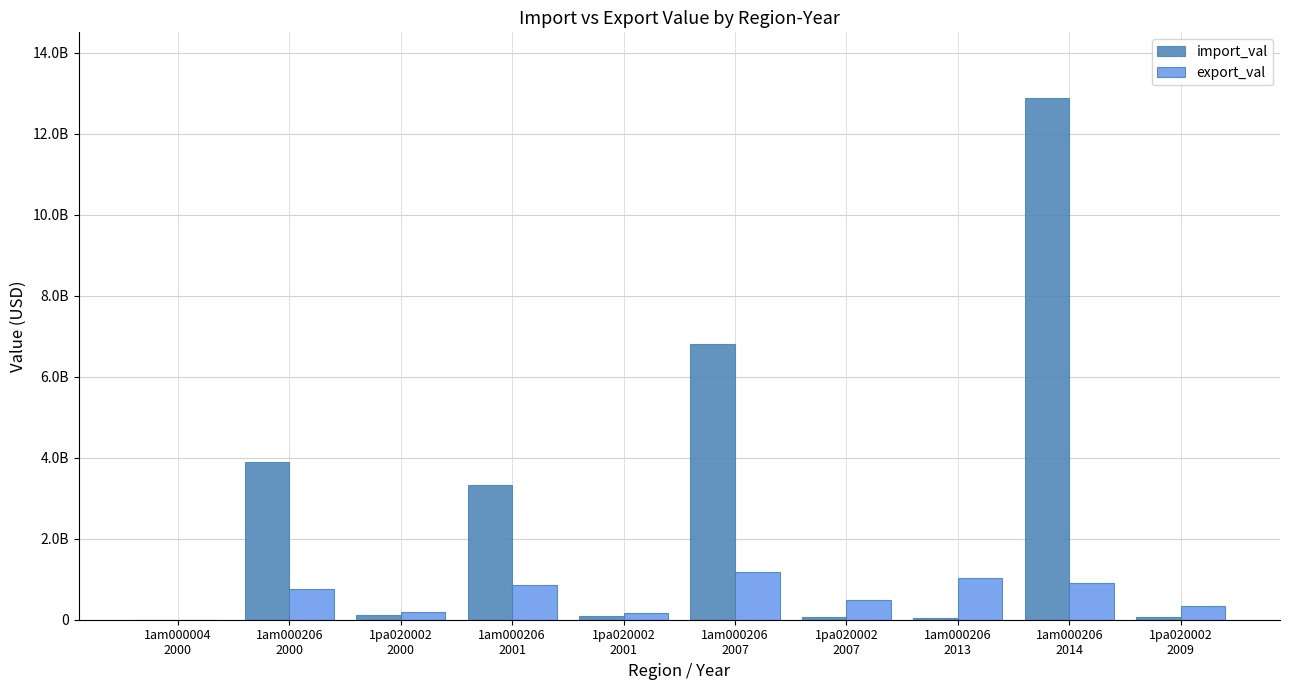

Are the bars horizontal?

No